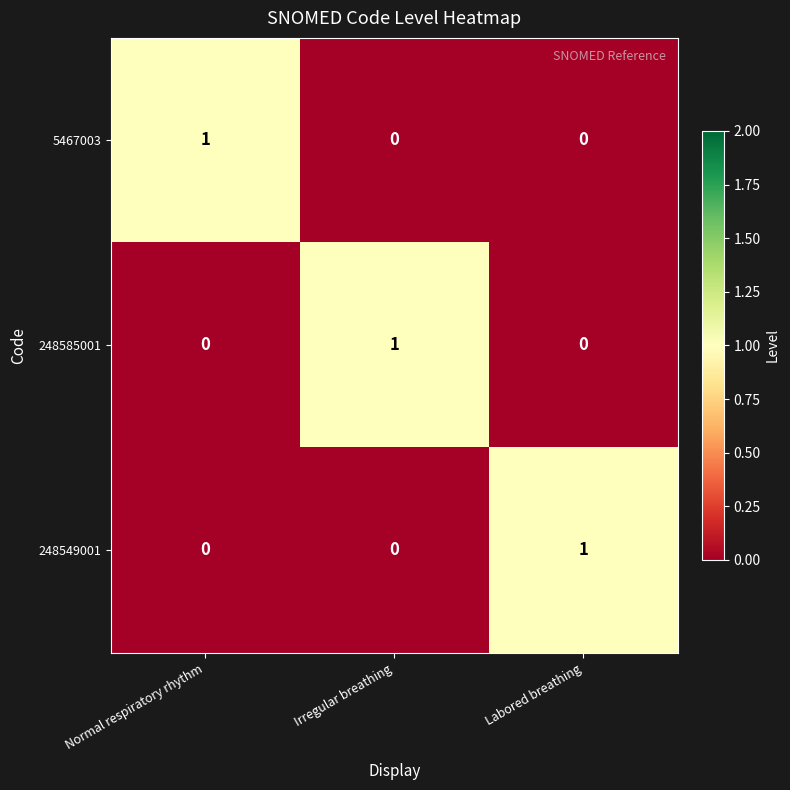

The value of 248585001 at Irregular breathing is 2. True or false?

False